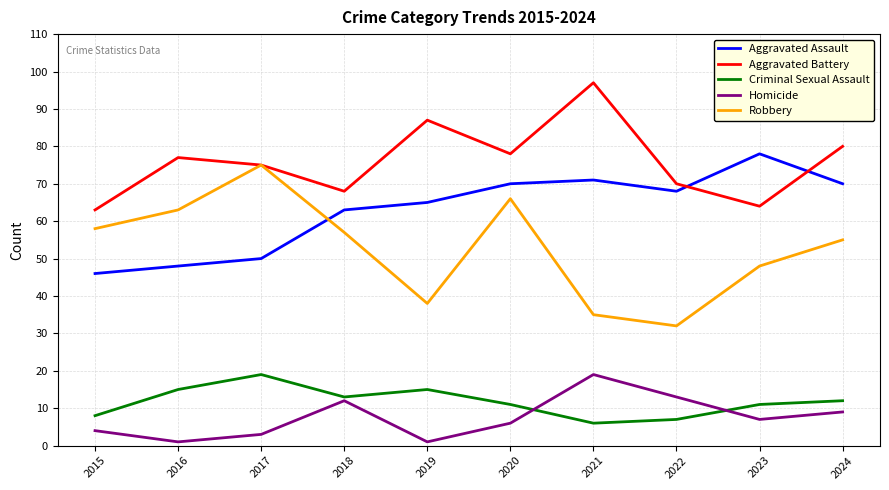

What is the difference between the second highest and minimum values in the Aggravated Battery series?

24